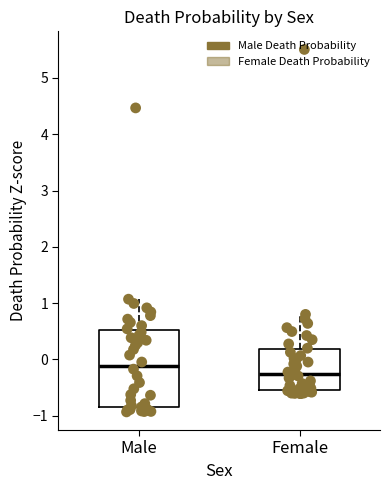

Reading left to right, transcribe this box plot: for each box, give where its median line is, the range the box spans, and where its two whiskers end, as read against the y-axis. The values are not printed on the chart, so give them approximately, as read against the axis.

Male: median -0.1, box -0.8 to 0.5, whiskers -0.9 to 1.1
Female: median -0.3, box -0.5 to 0.2, whiskers -0.6 to 0.8